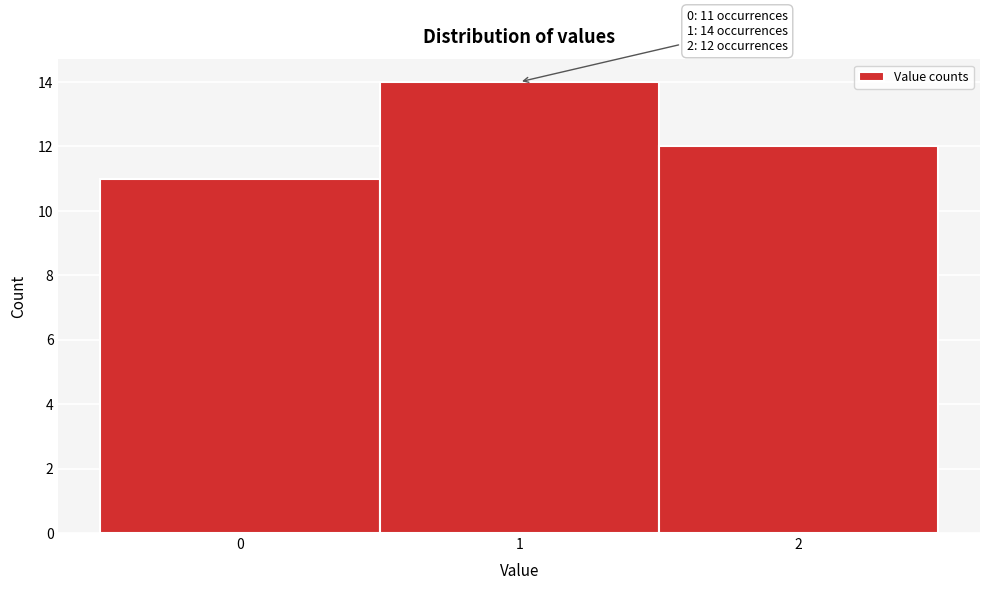

Over which range of the x-axis is the bar tallest?

0.5 to 1.5